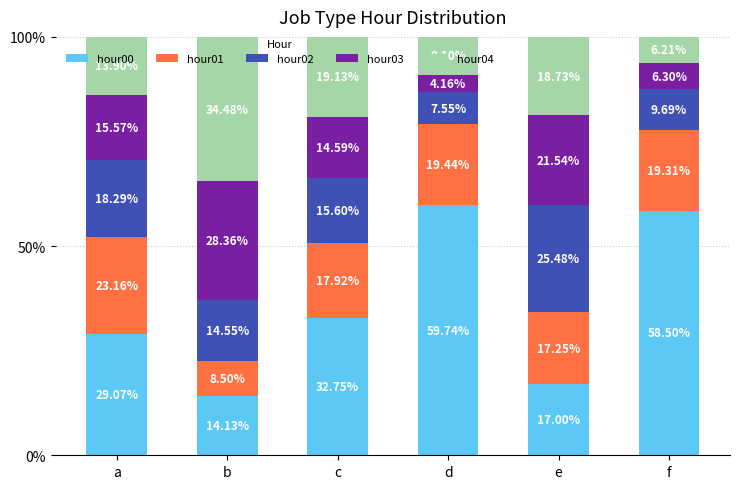

What is the total value across all series at f?

100.0